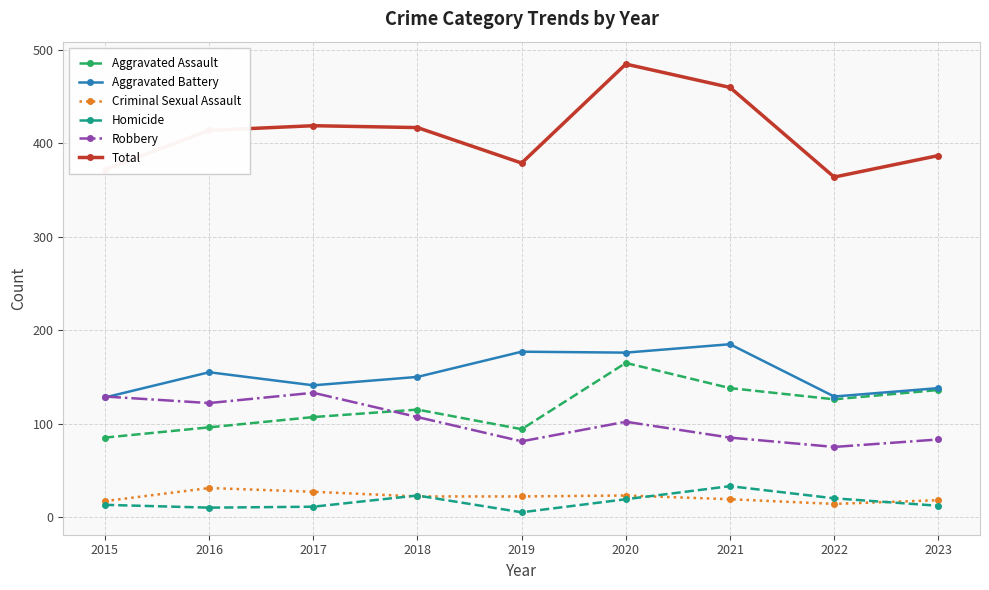

What is the value of the Total point at the 4th from the left?

417